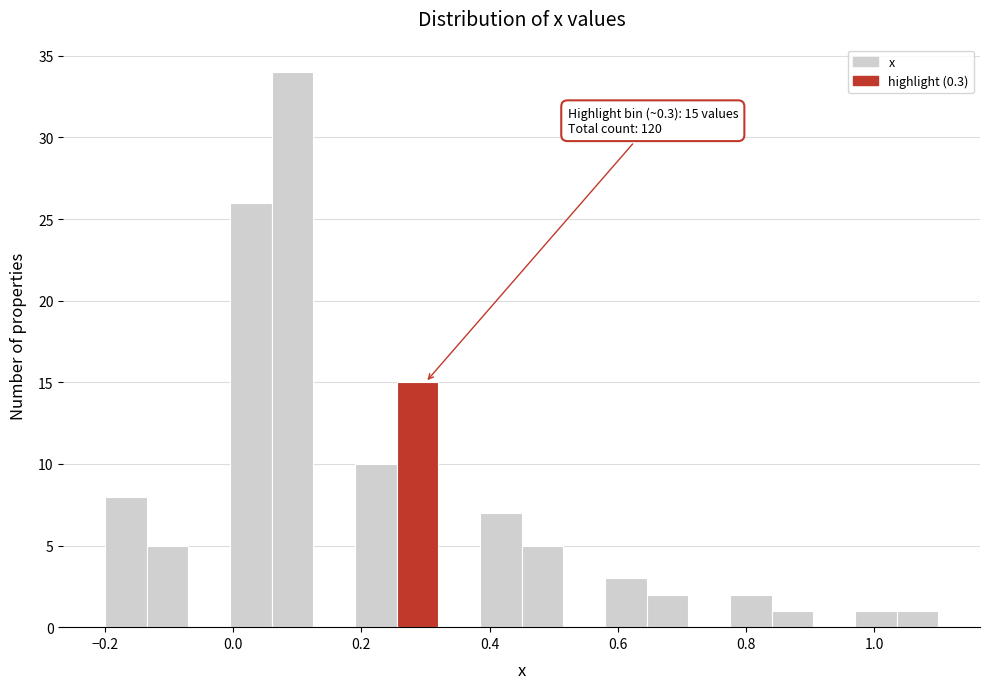

Around what value on the x-axis is the tallest bar? Give the approximate position of its centre, as read against the axis.

0.10